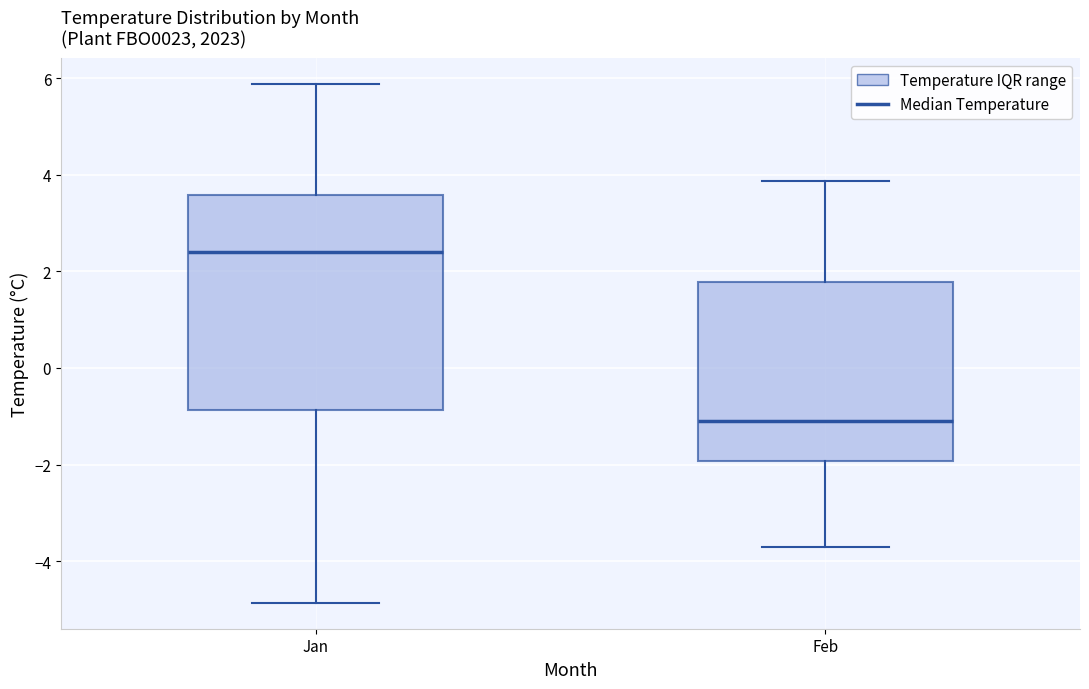

Which box's median line is the lowest?

Feb